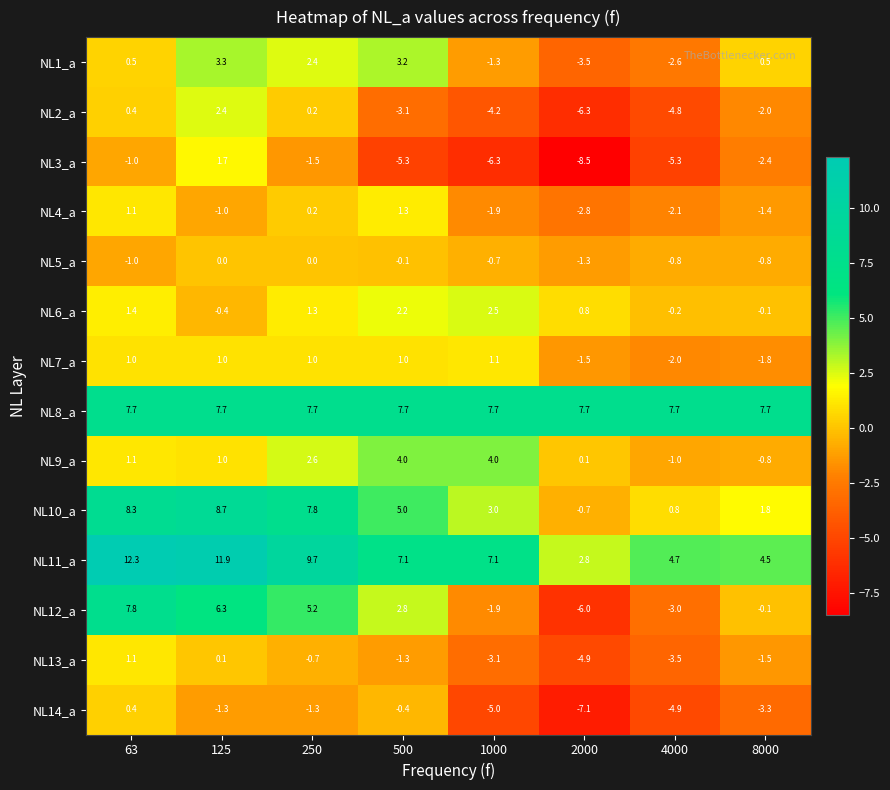

What is the difference between the NL2_a values at 2000 and 63?

6.7